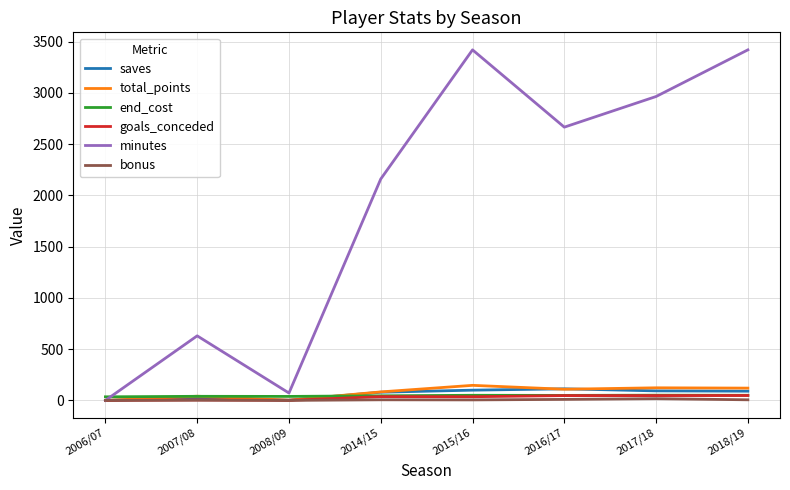

What is the difference between the minutes values at 2017/18 and 2018/19?

455